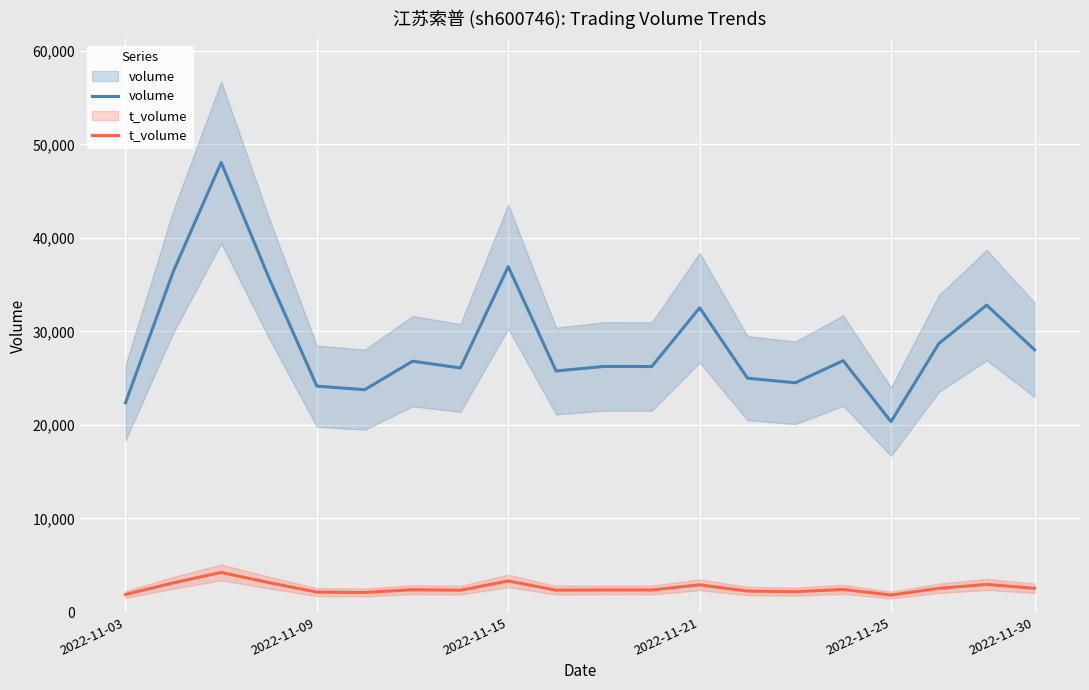

Reading left to right, extract all data points from this chart.

volume: 22371	36427	48071	35707	24153	23775	26820	26095	36931	25773	26260	26248	32531	25006	24510	26879	20356	28708	32817	28038
t_volume: 1877	3120	4233	3142	2128	2087	2390	2331	3323	2336	2360	2356	2909	2239	2174	2414	1815	2531	2952	2540